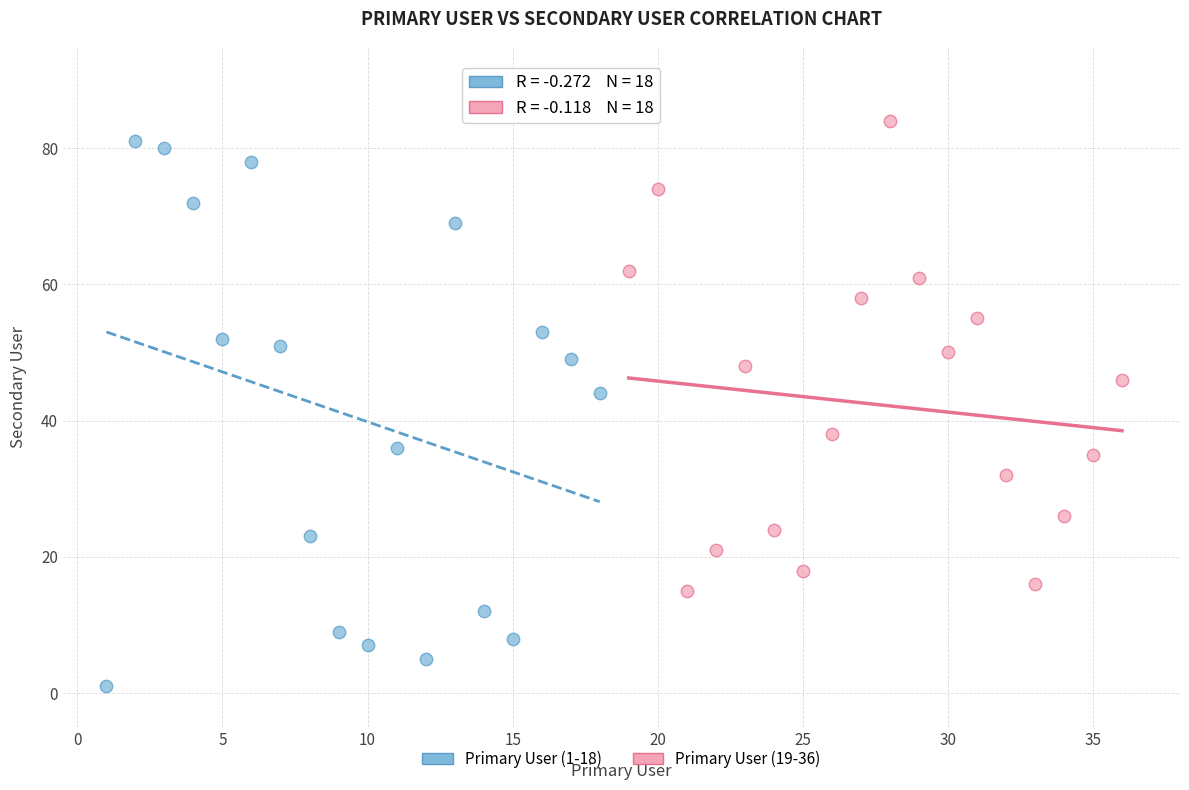

Which series has the widest spread of Y values?

Primary User (1-18)